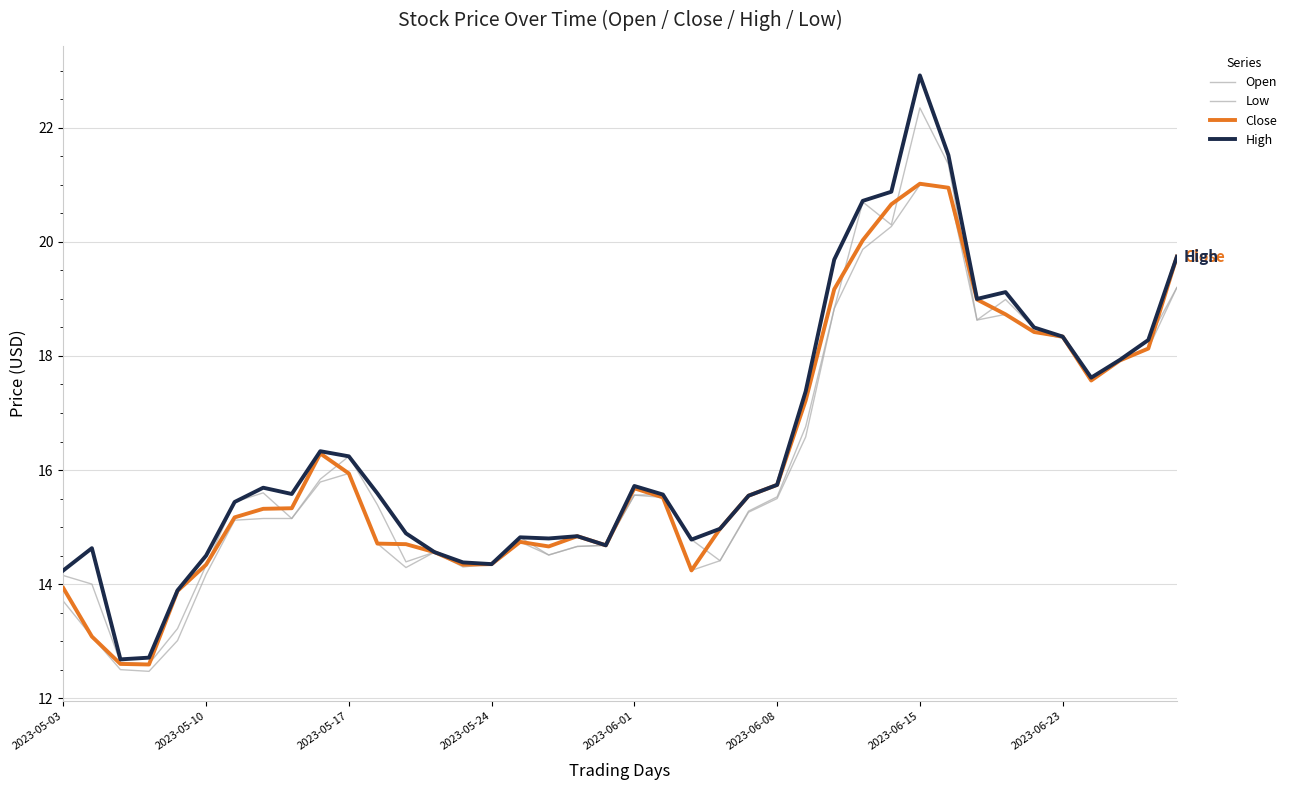

What is the value of the Close point at the 30th from the left?

20.7